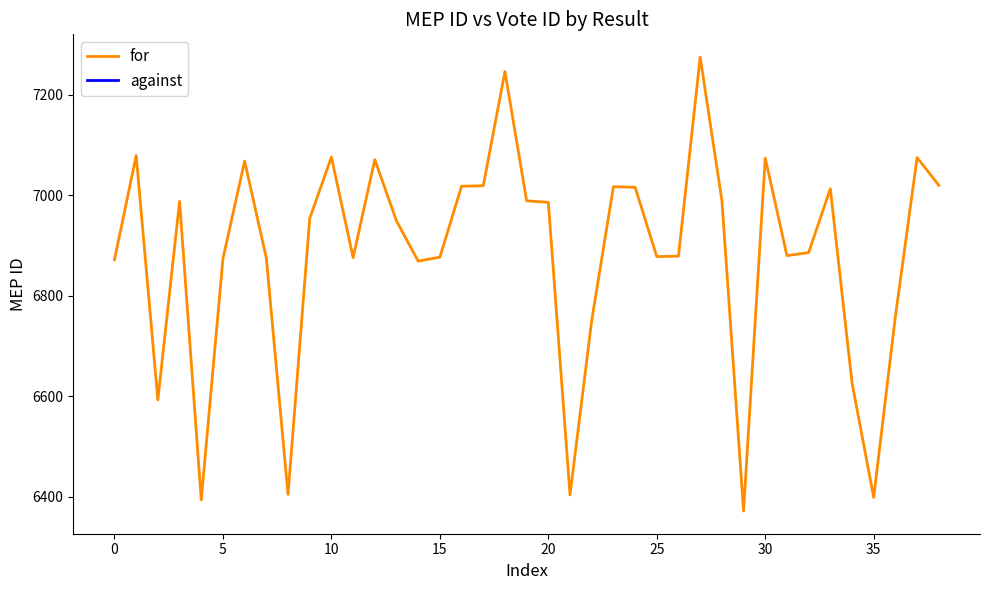

Which has a higher value, 10 or 31?

10